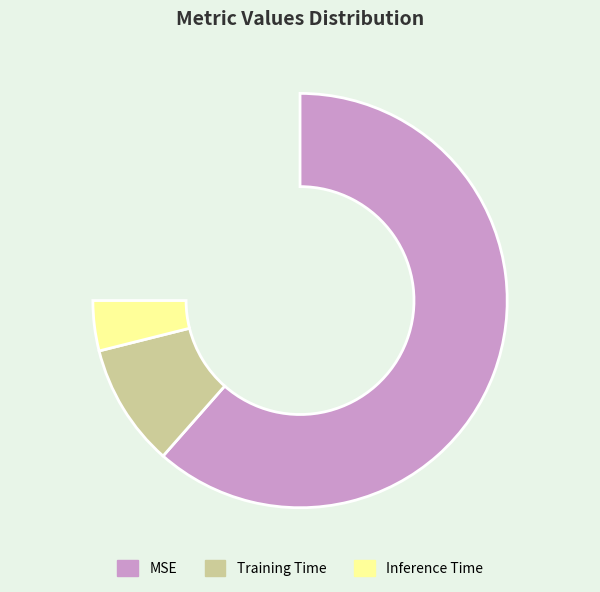

What is the largest slice in the pie chart?

MSE